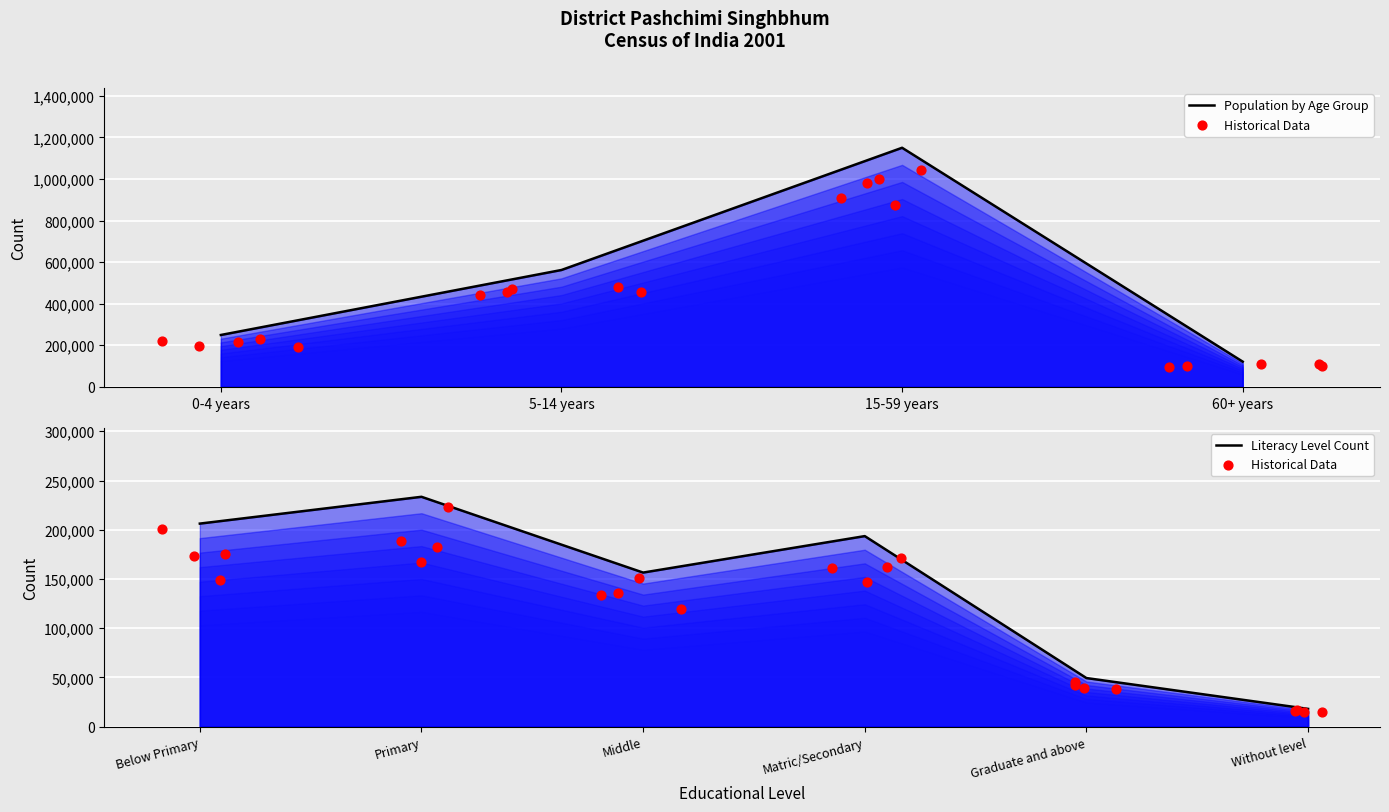

What is the change in value from 0-4 years to 5-14 years?

+312592